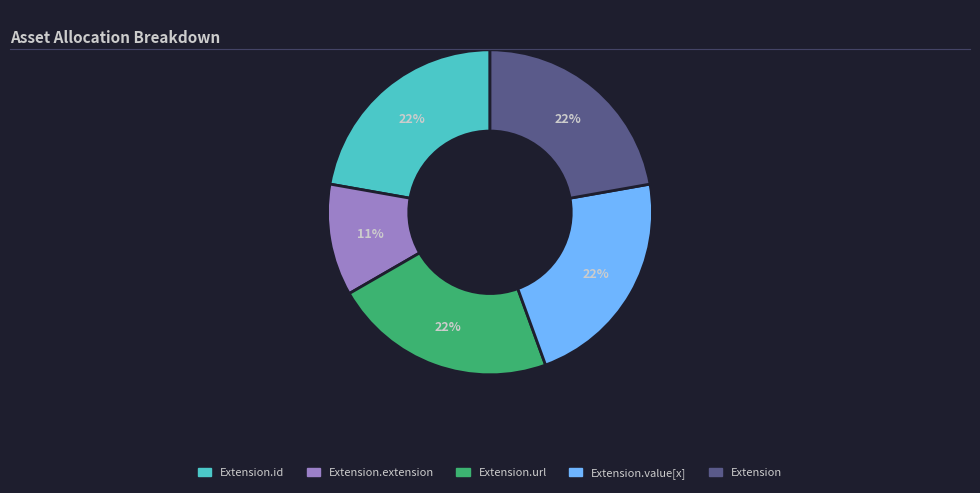

Is there any slice that represents more than half of the pie?

No